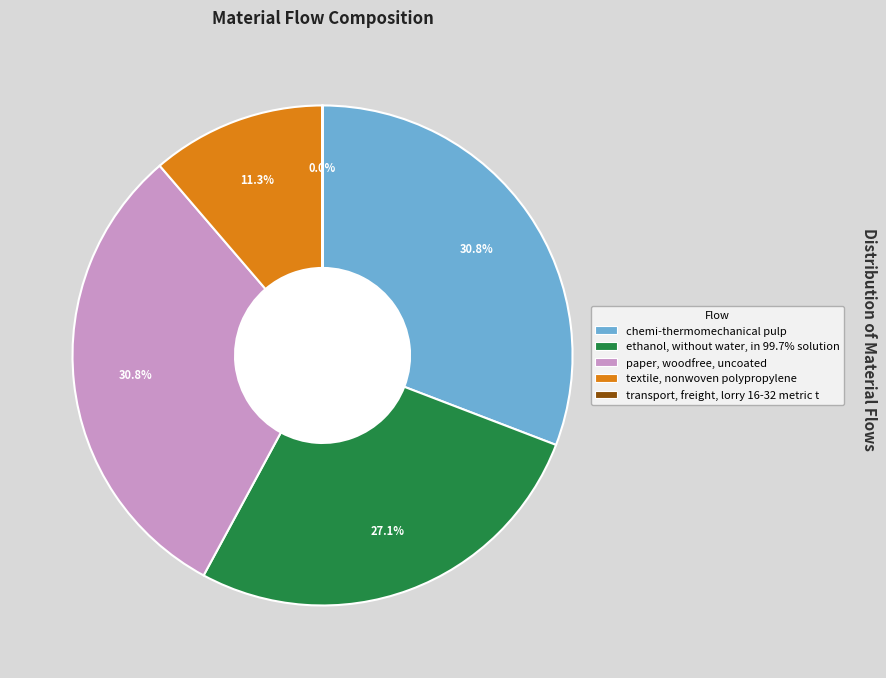

Is it true that ethanol, without water, in 99.7% solution is 36% of the pie?

False